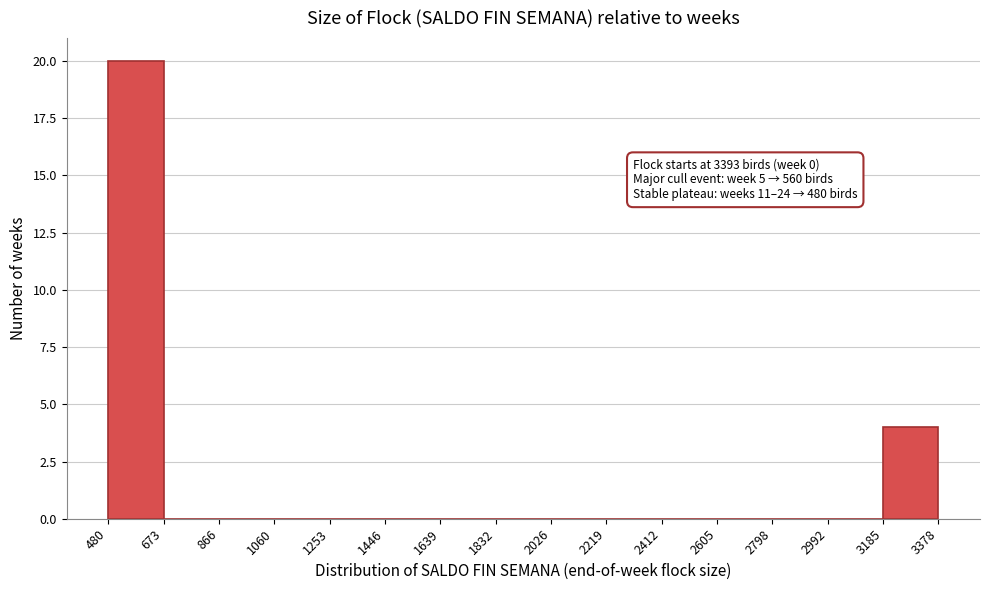

Over which range of the x-axis is the bar tallest?

480 to 673